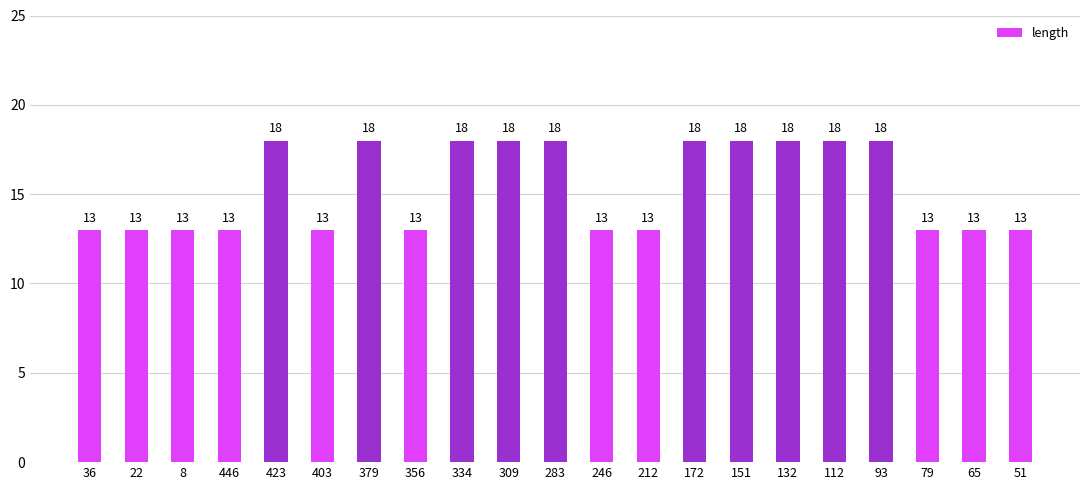

What position from the left is 403?

6